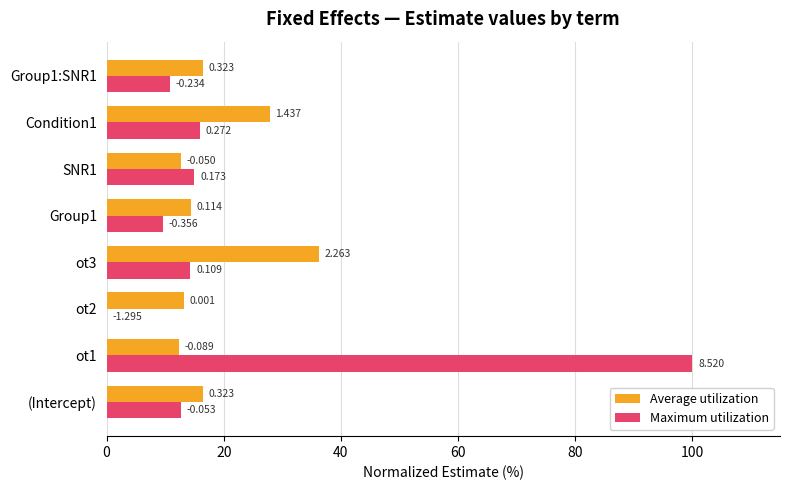

What is the maximum value shown in the chart?

100.0